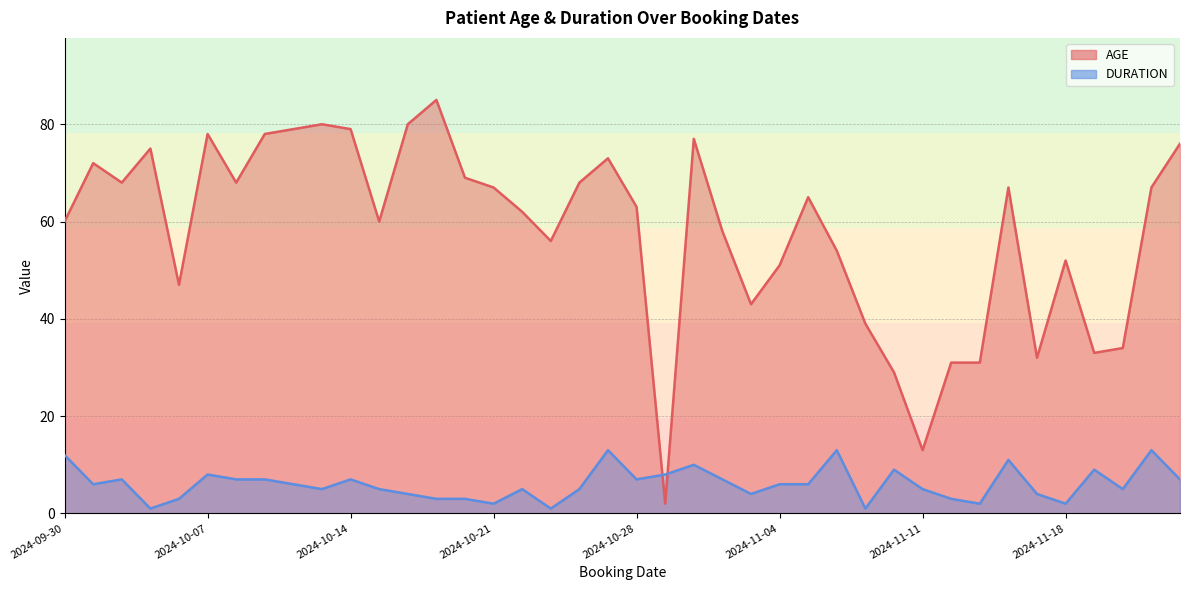

Which has a higher value, 2024-11-13 or 2024-11-05?

2024-11-05